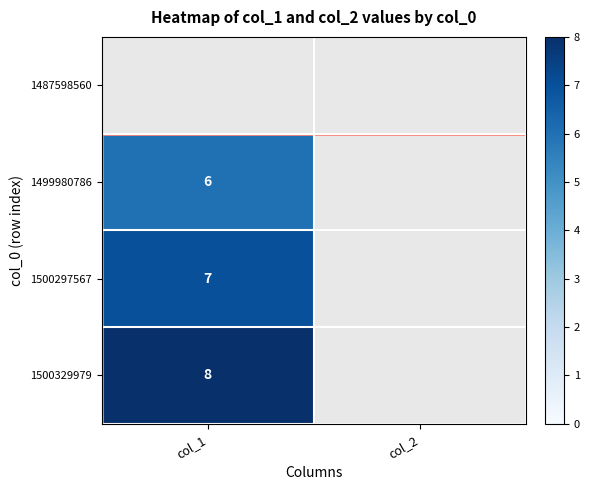

Is it true that 1499980786 equals 6 at col_1?

True